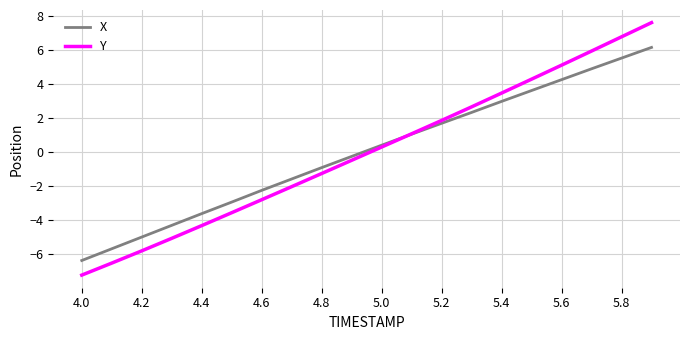

Which series has the largest range (max minus min)?

Y